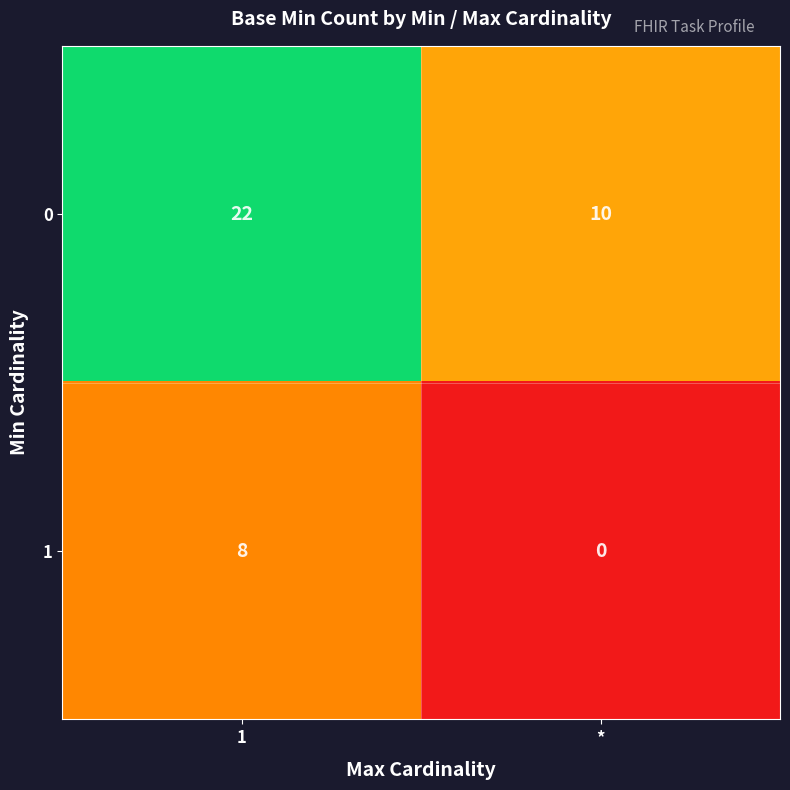

List the series in order of their peak value, lowest first.

1, 0